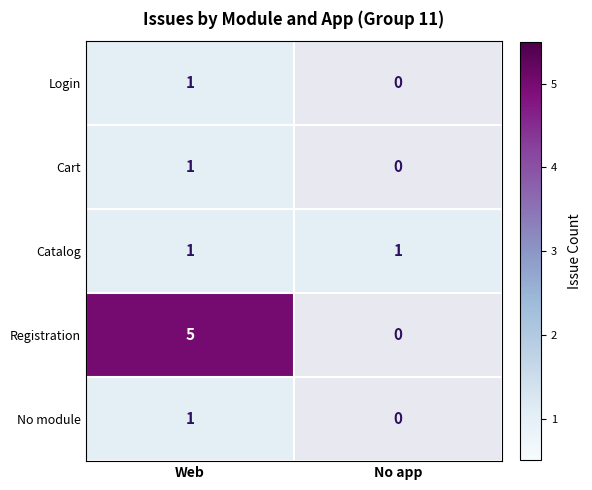

What is the difference between the highest and lowest values at Web?

4